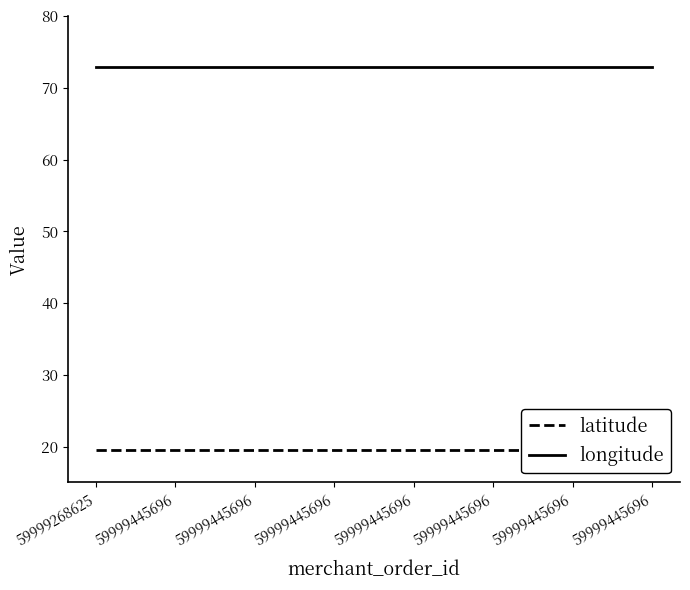

What are all the series names shown in the legend?

latitude, longitude